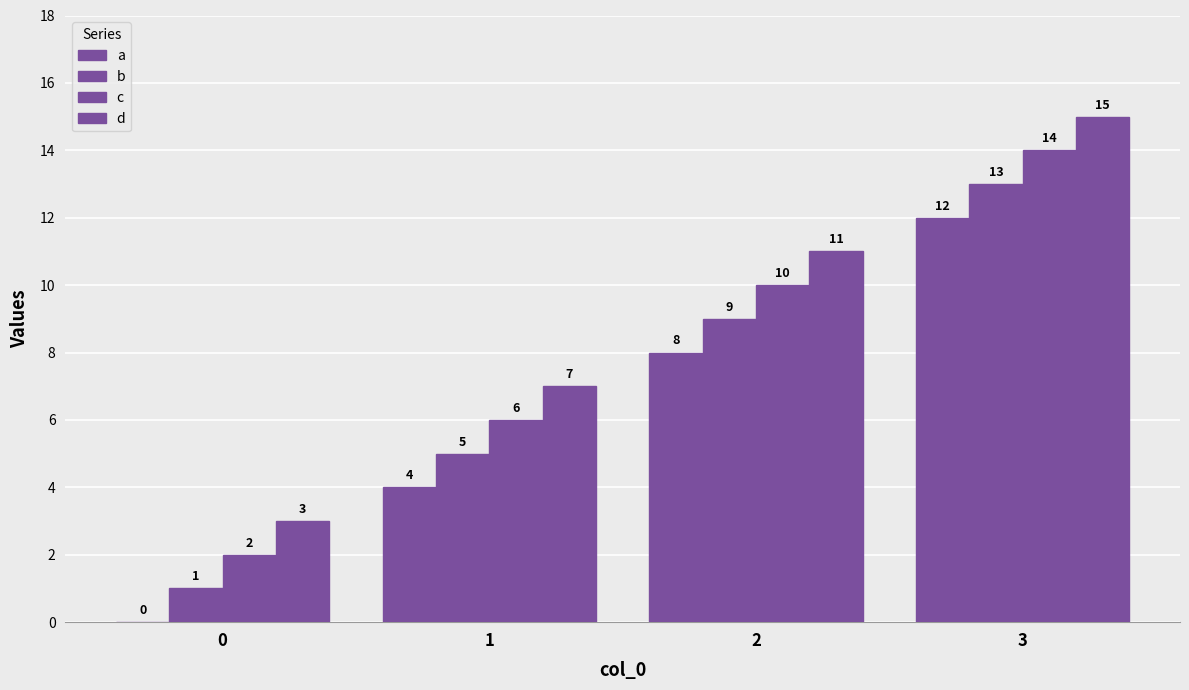

Is the value of d at 2 greater than the value of b at 0?

Yes